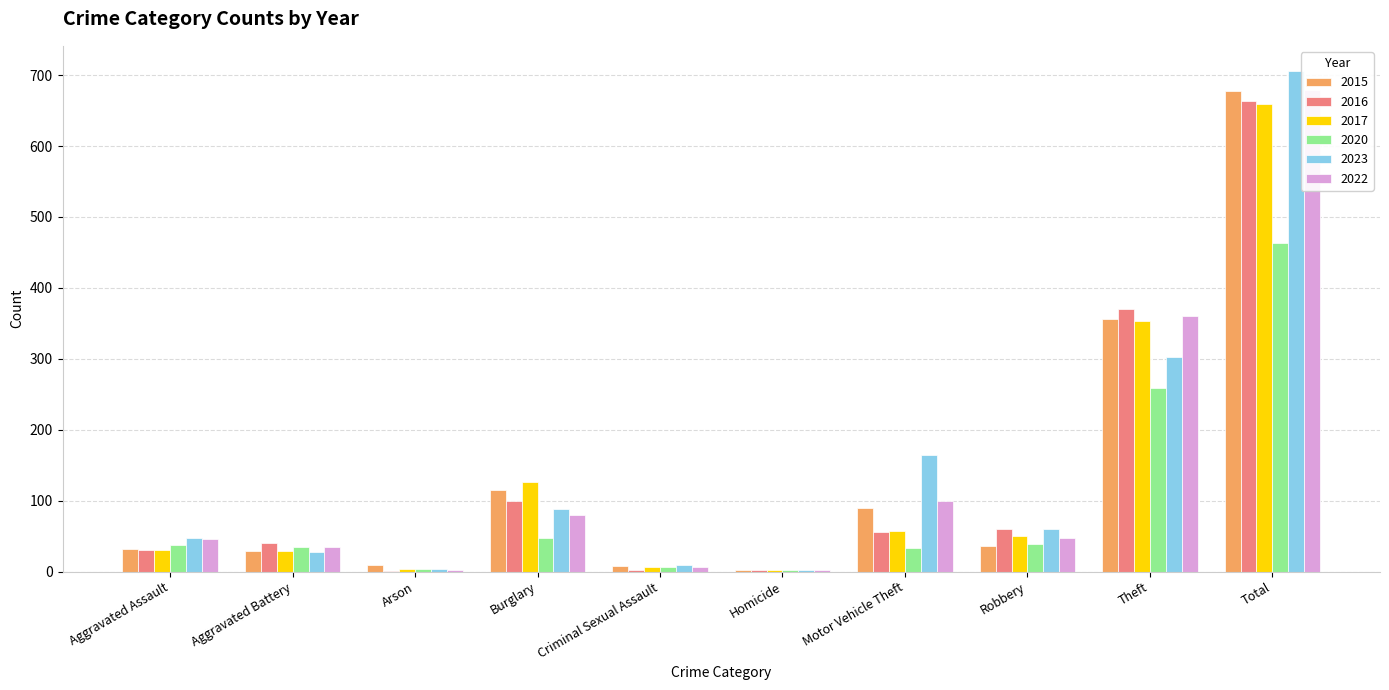

What is the average value of the 2017 series?

132